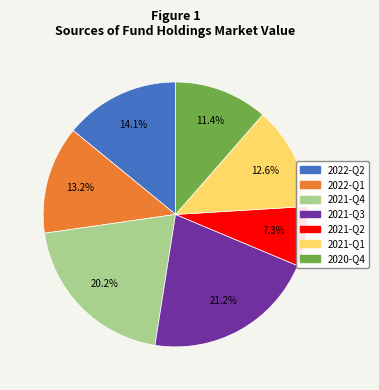

The 2021-Q3 slice represents 21% of the pie. True or false?

True